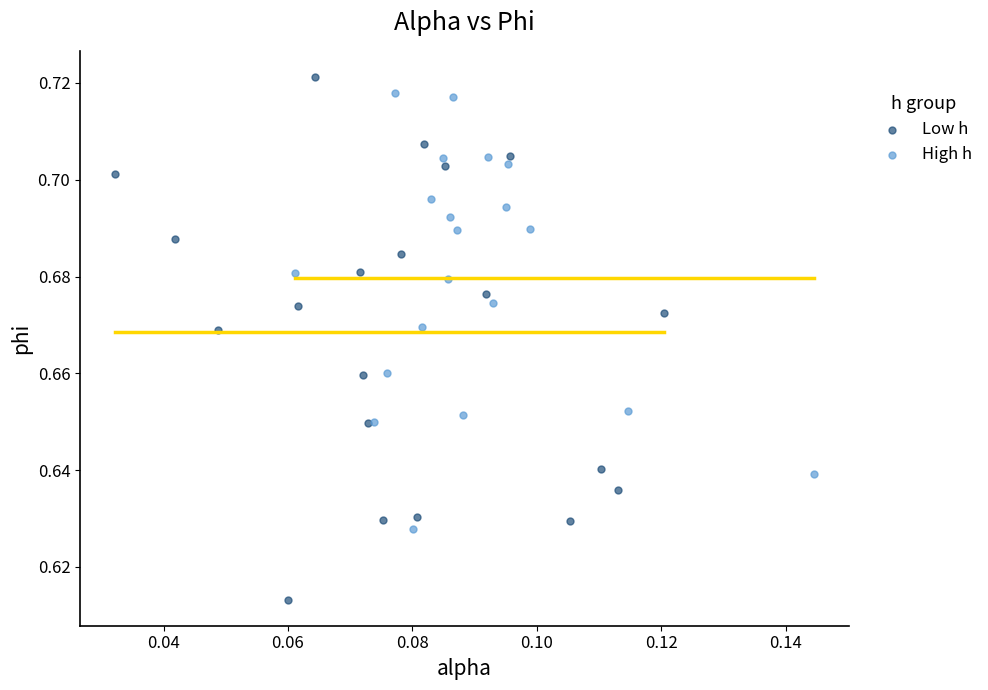

Which series has the largest Y range (max minus min)?

Low h